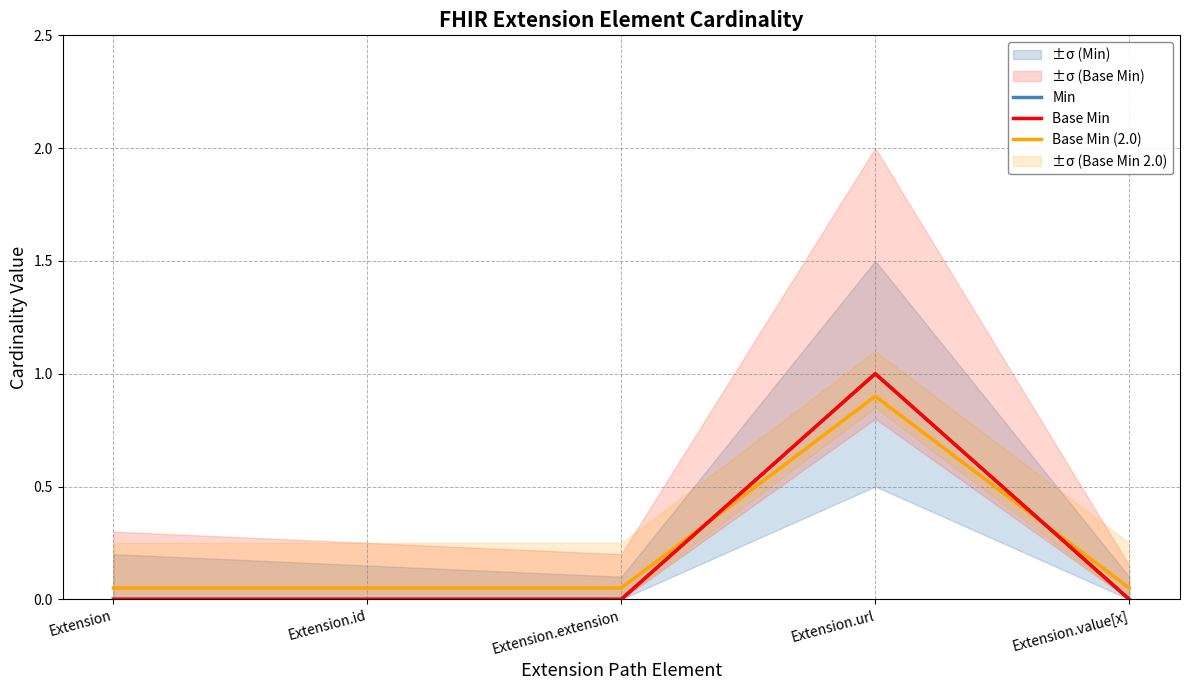

True or false: Base Min and Min cross at least once.

False